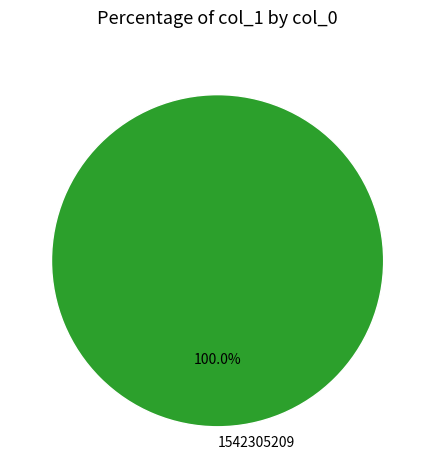

Does 1542305209 represent more than half of the total?

Yes